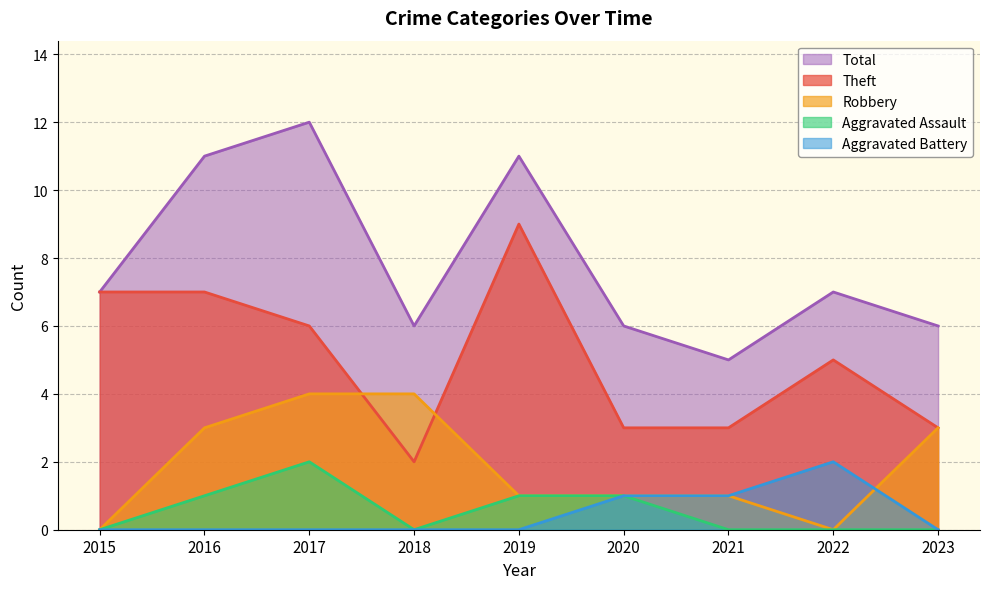

Where is the first local minimum for Aggravated Assault?

2018